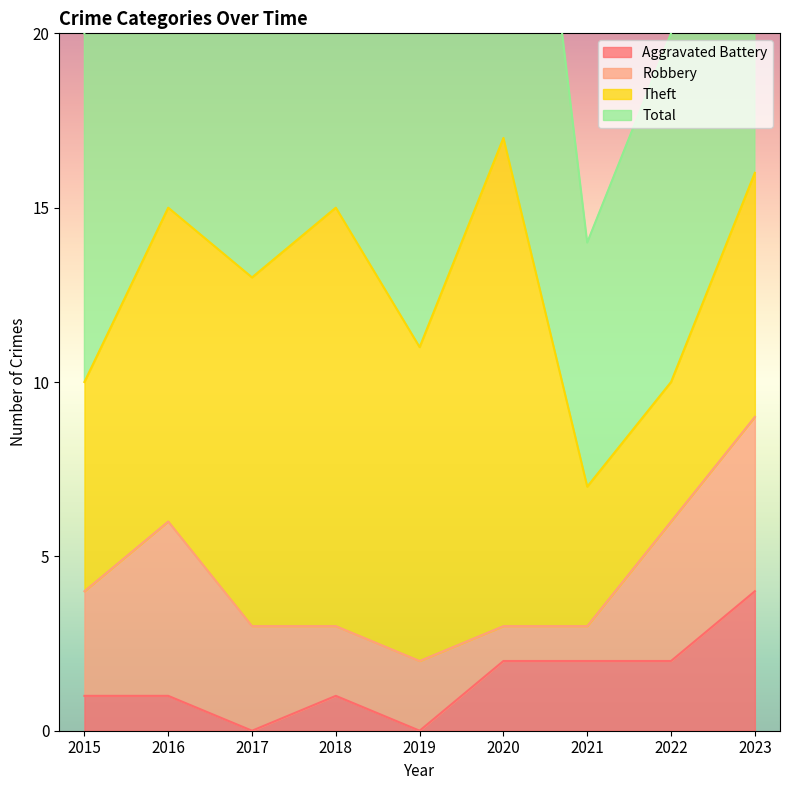

True or false: Aggravated Battery has a value of 2 at 2020.

True